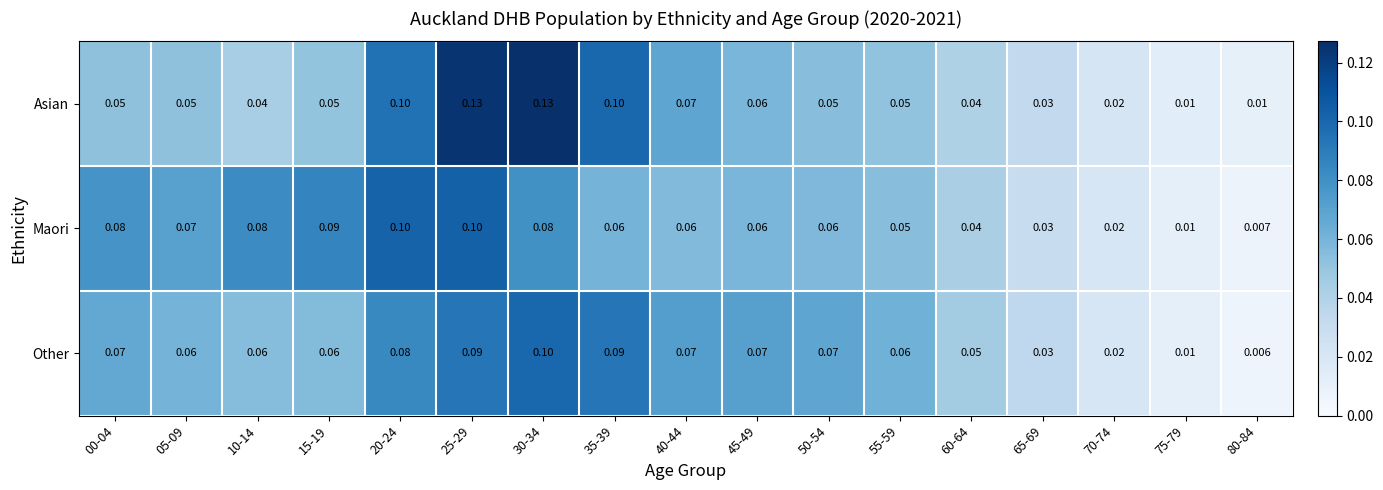

Which series has the largest range (max minus min)?

Asian